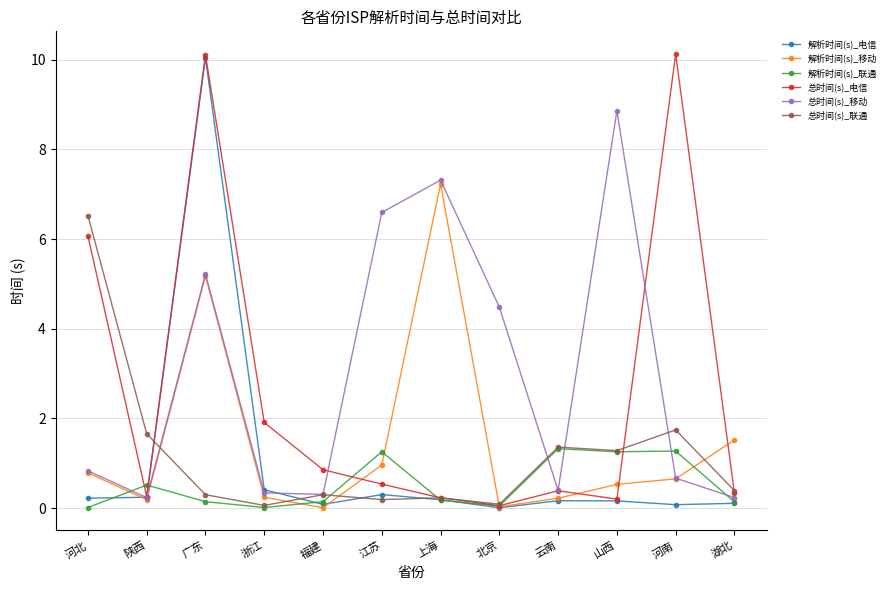

What is the label of the 7th point from the left?

上海